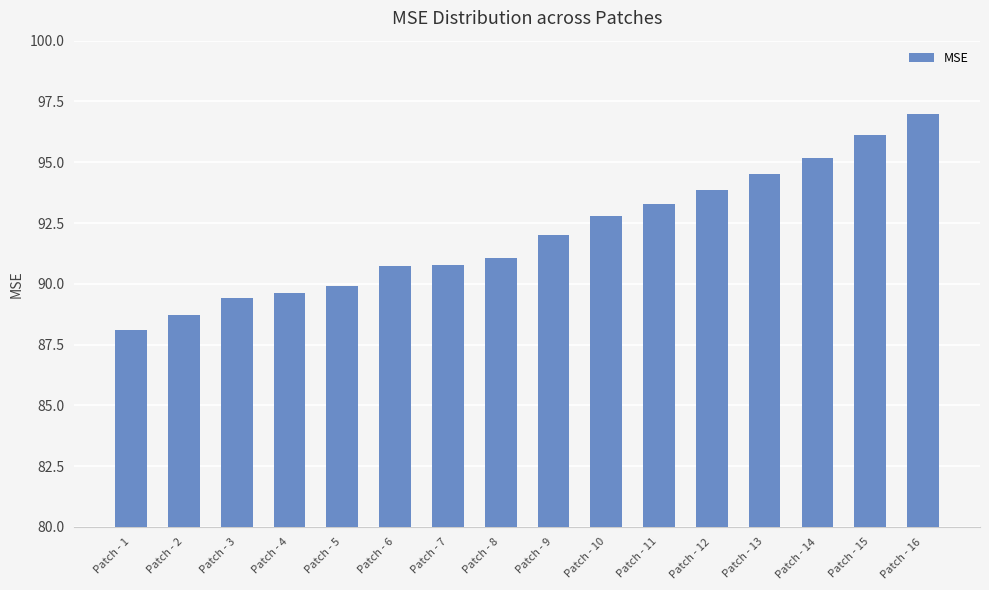

What is the ratio of the value at Patch - 15 to the value at Patch - 7?

1.1